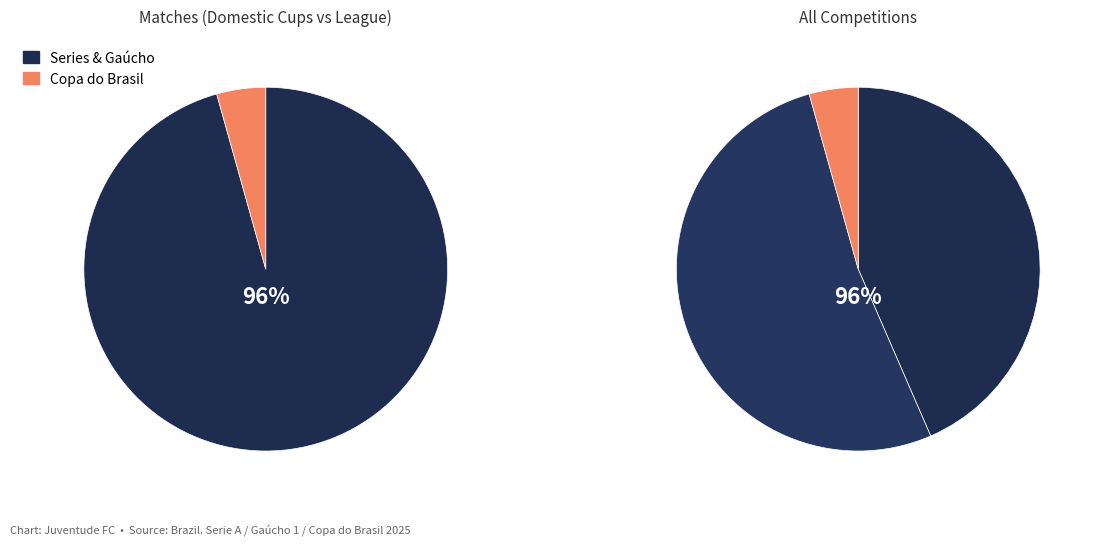

How many segments does this pie chart have?

3